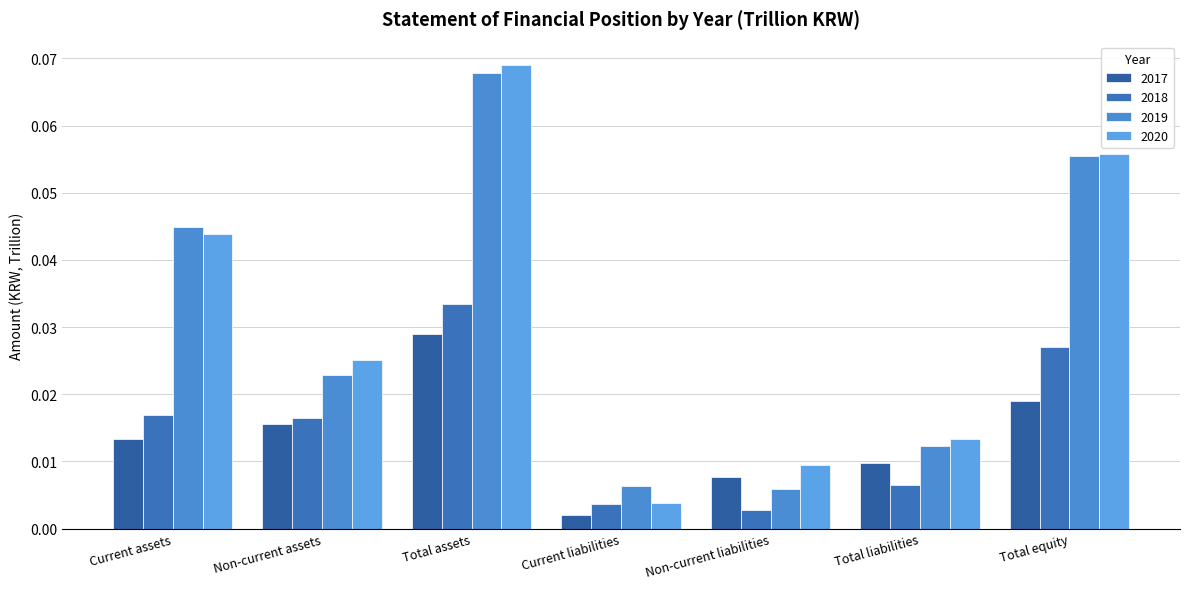

Reading right to left, list all the values displayed in this chart.

2017: Total equity=0.0	Total liabilities=0.0	Non-current liabilities=0.0	Current liabilities=0.0	Total assets=0.0	Non-current assets=0.0	Current assets=0.0
2018: Total equity=0.0	Total liabilities=0.0	Non-current liabilities=0.0	Current liabilities=0.0	Total assets=0.0	Non-current assets=0.0	Current assets=0.0
2019: Total equity=0.1	Total liabilities=0.0	Non-current liabilities=0.0	Current liabilities=0.0	Total assets=0.1	Non-current assets=0.0	Current assets=0.0
2020: Total equity=0.1	Total liabilities=0.0	Non-current liabilities=0.0	Current liabilities=0.0	Total assets=0.1	Non-current assets=0.0	Current assets=0.0